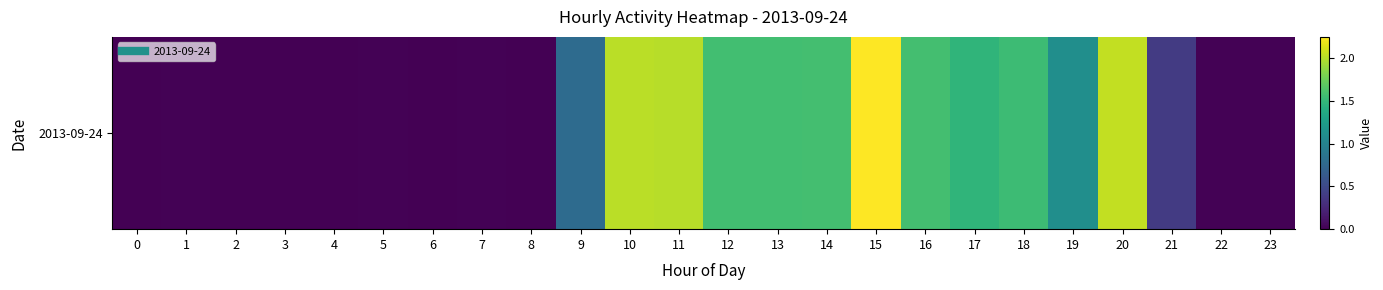

Reading left to right, what are all the values shown in this chart?

0.0	0.0	0.0	0.0	0.0	0.0	0.0	0.0	0.0	0.8	2.0	2.0	1.6	1.6	1.6	2.3	1.6	1.5	1.5	1.1	2.0	0.4	0.0	0.0